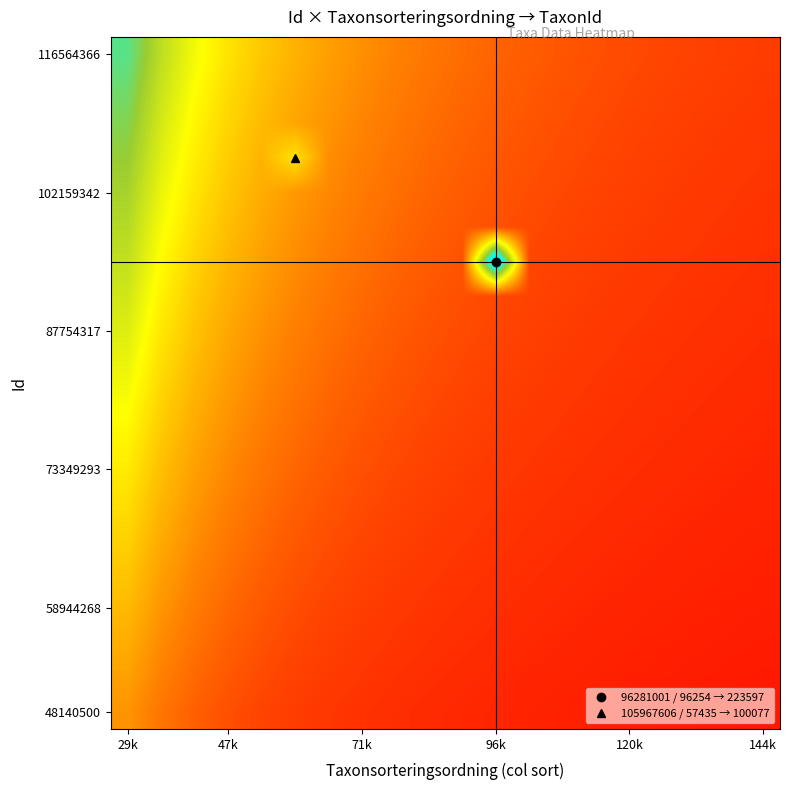

What is the minimum value shown in the chart?

0.3